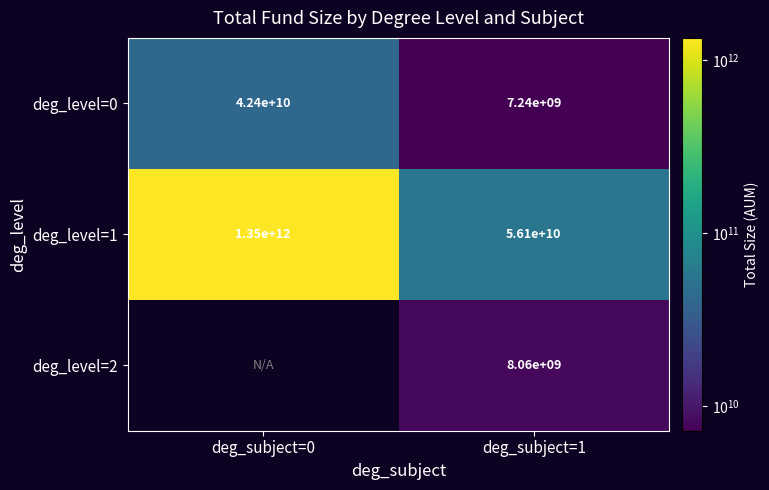

Which category has the highest value across all series?

deg_subject=0